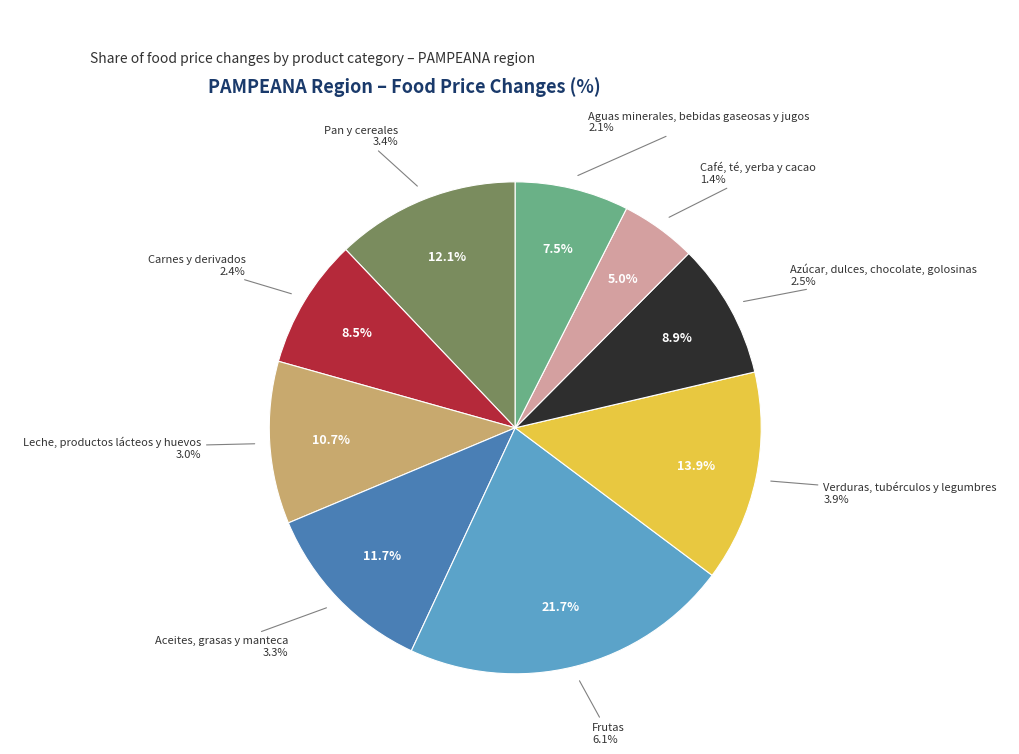

Rank the categories by value from lowest to highest.

Café, té, yerba y cacao, Aguas minerales, bebidas gaseosas y jugos, Carnes y derivados, Azúcar, dulces, chocolate, golosinas, Leche, productos lácteos y huevos, Aceites, grasas y manteca, Pan y cereales, Verduras, tubérculos y legumbres, Frutas